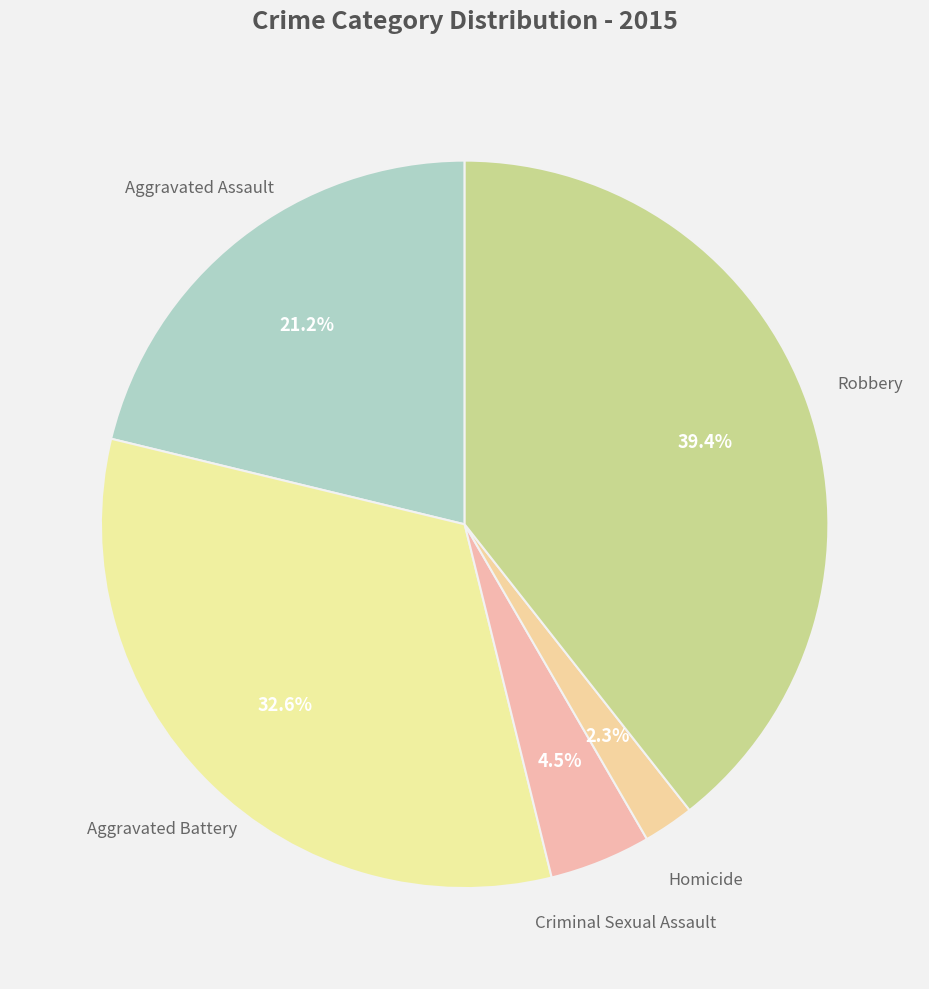

What is the ratio of the value at Aggravated Battery to the value at Aggravated Assault?

1.5